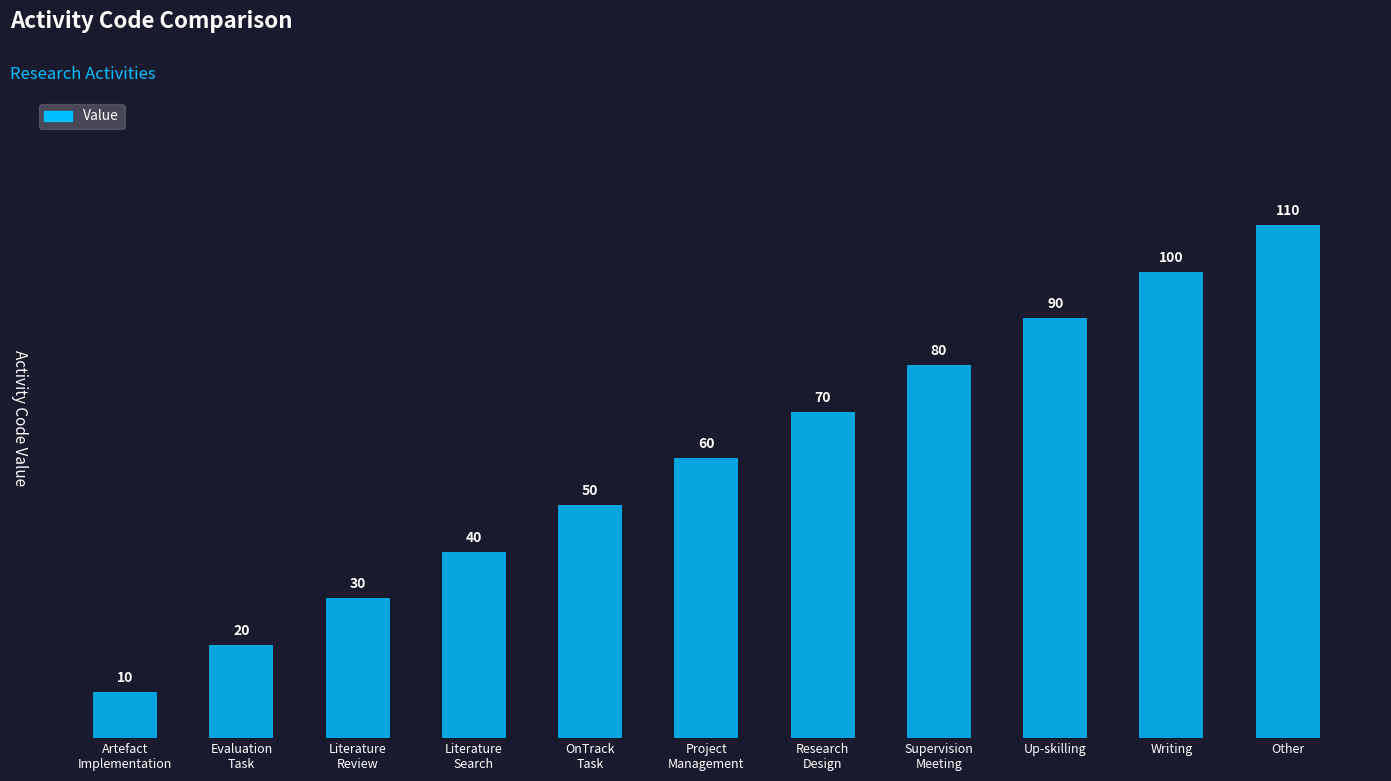

Are the bars grouped side by side (vs. stacked)?

No